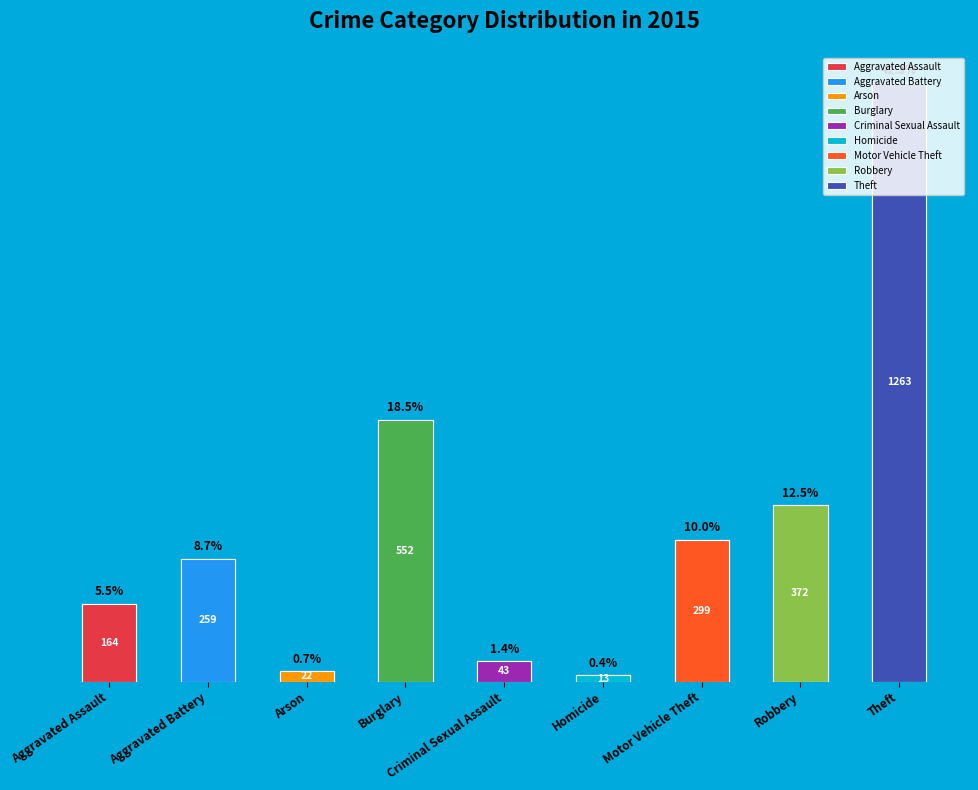

What percentage is NOT represented by Aggravated Assault?

94.5%